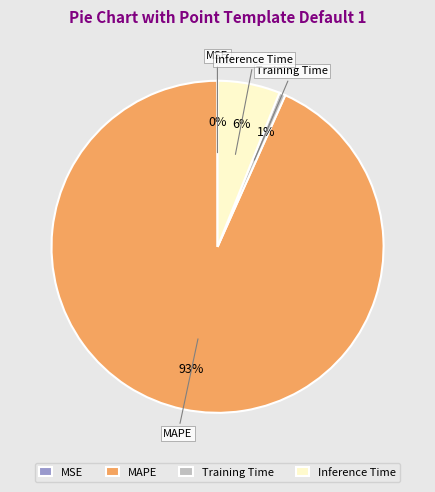

The MAPE slice represents 93% of the pie. True or false?

True